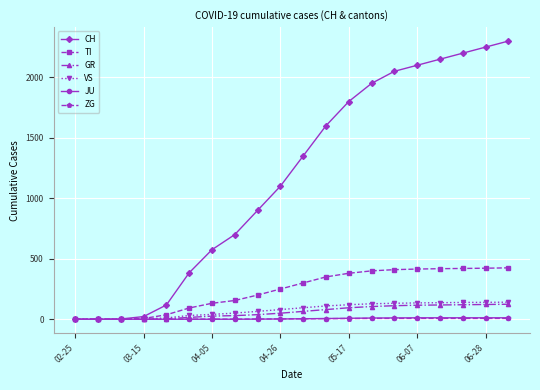

Which series has the largest total across all categories?

CH